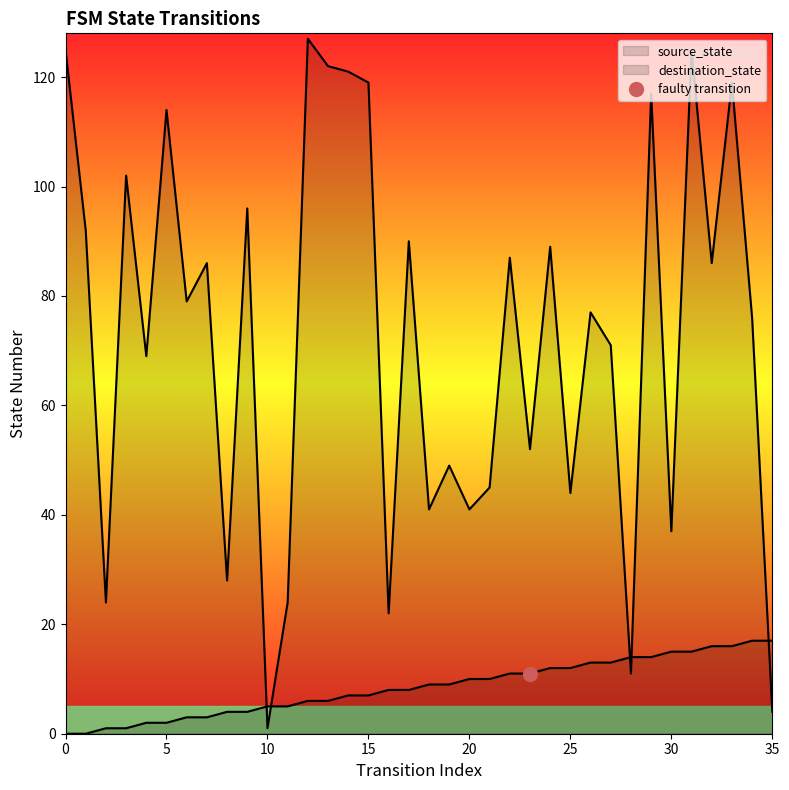

Is the value of destination_state at 28 greater than the value of source_state at 33?

No